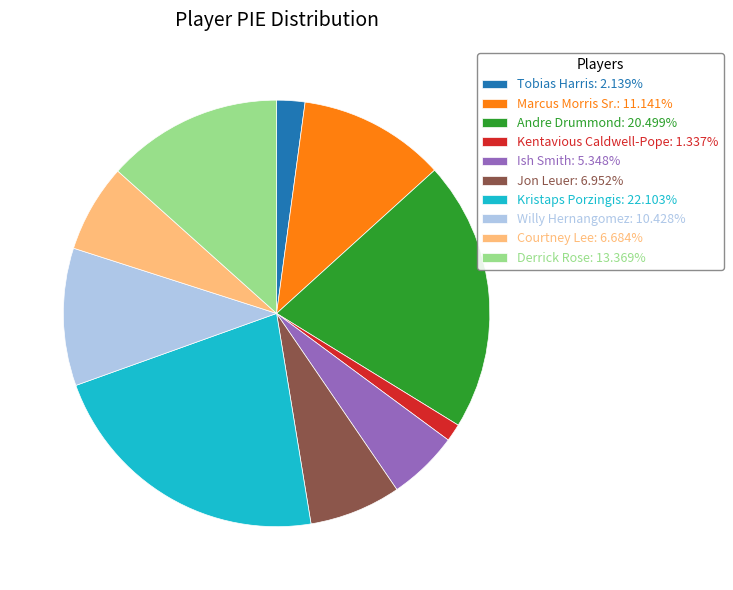

What is the ratio of the value at Willy Hernangomez: 10.428% to the value at Kristaps Porzingis: 22.103%?

0.5